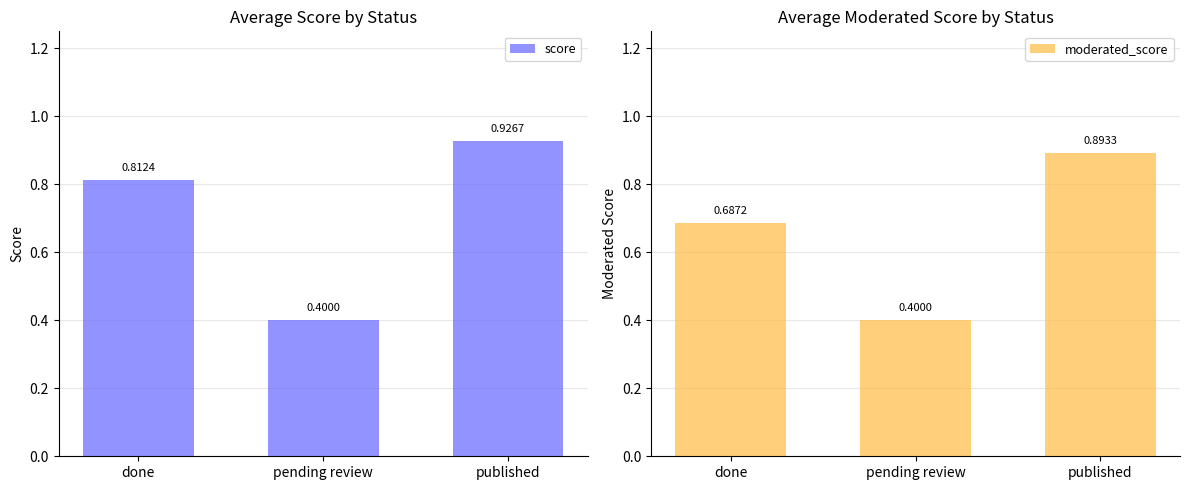

Is the value of score at published greater than the value of moderated_score at published?

Yes